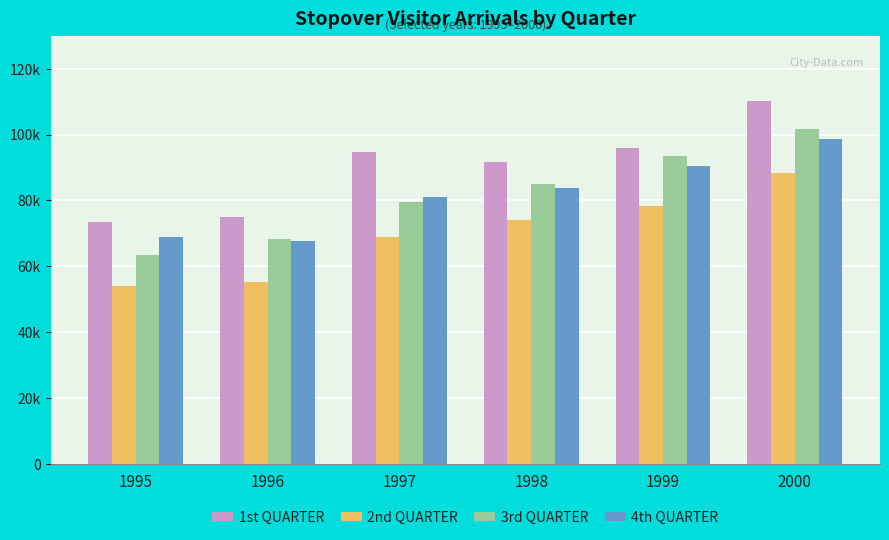

What is the value of the 4th QUARTER bar at the 4th from the left?

83752